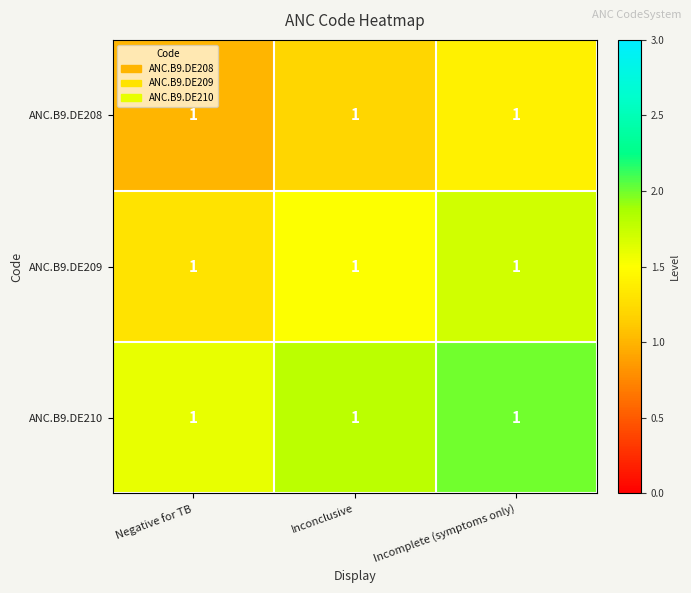

Between Inconclusive and Incomplete (symptoms only), which series saw the biggest shift?

ANC.B9.DE209